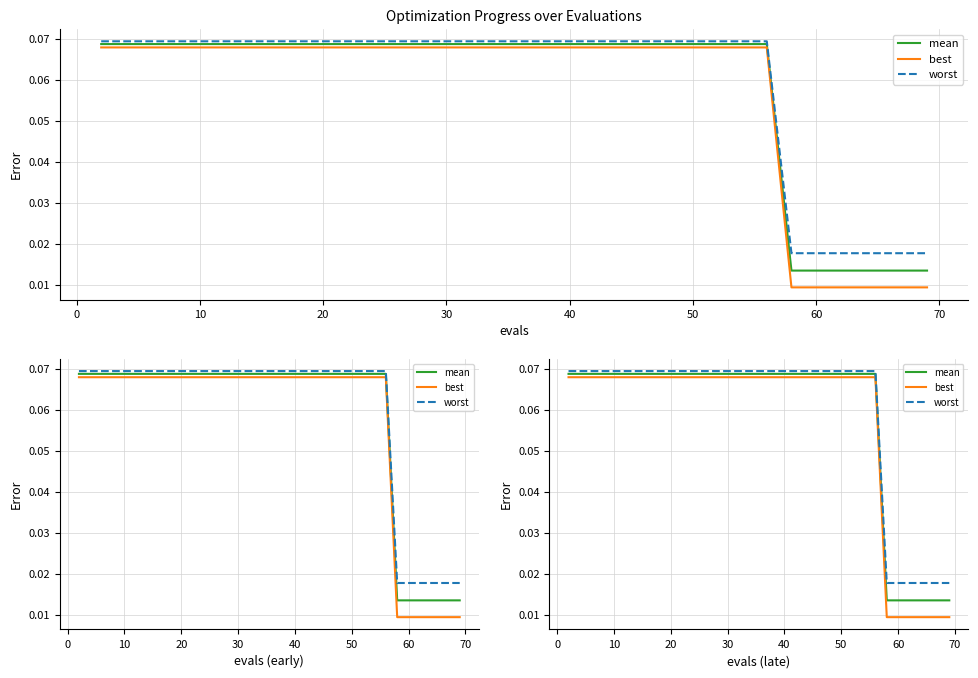

How many data points does each series have?

40